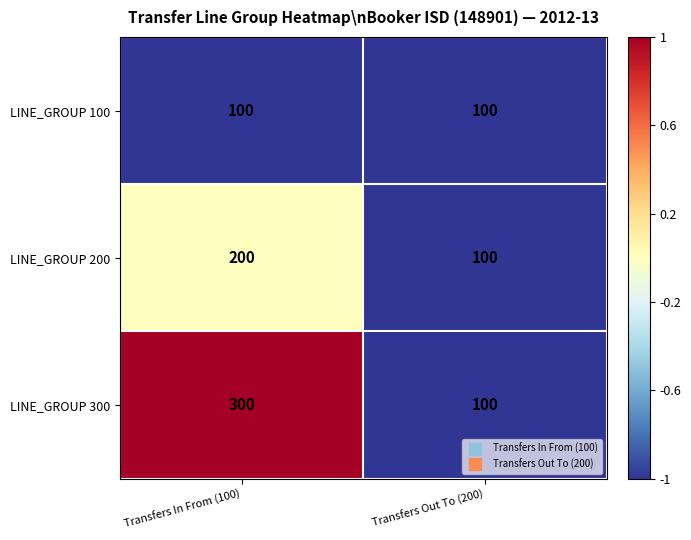

Reading right to left, extract all data points from this chart.

LINE_GROUP 100: 100	100
LINE_GROUP 200: 100	200
LINE_GROUP 300: 100	300